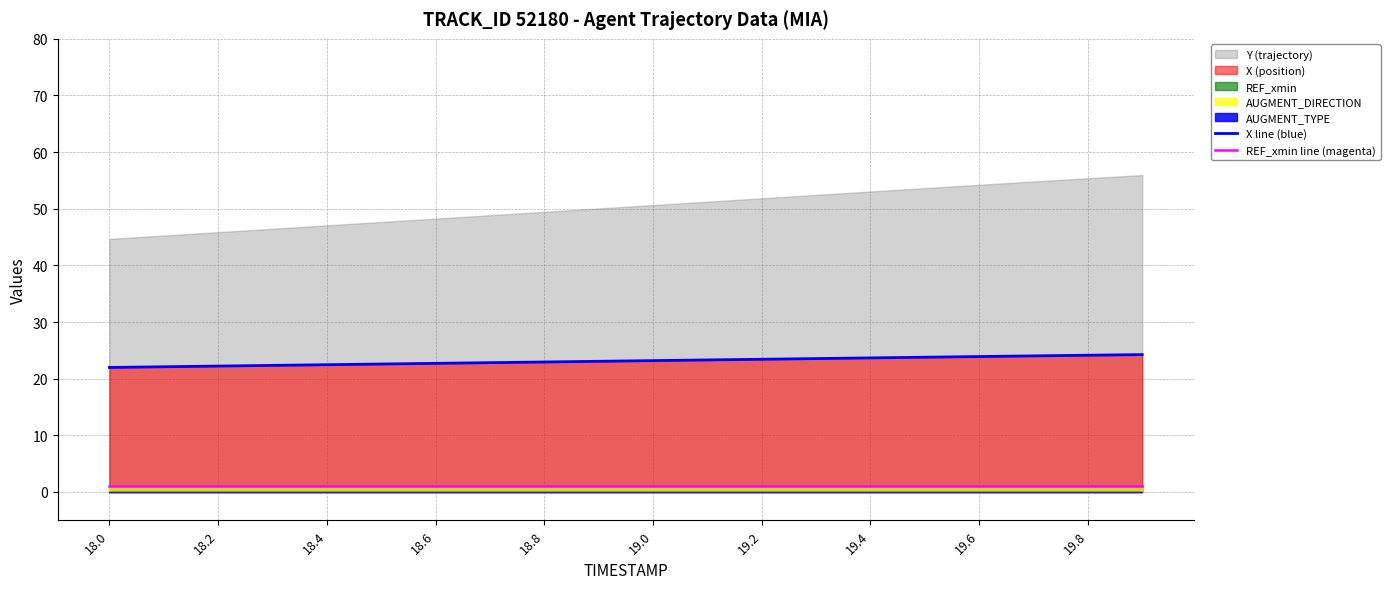

True or false: REF_xmin line (magenta) and X line (blue) intersect in this chart.

False